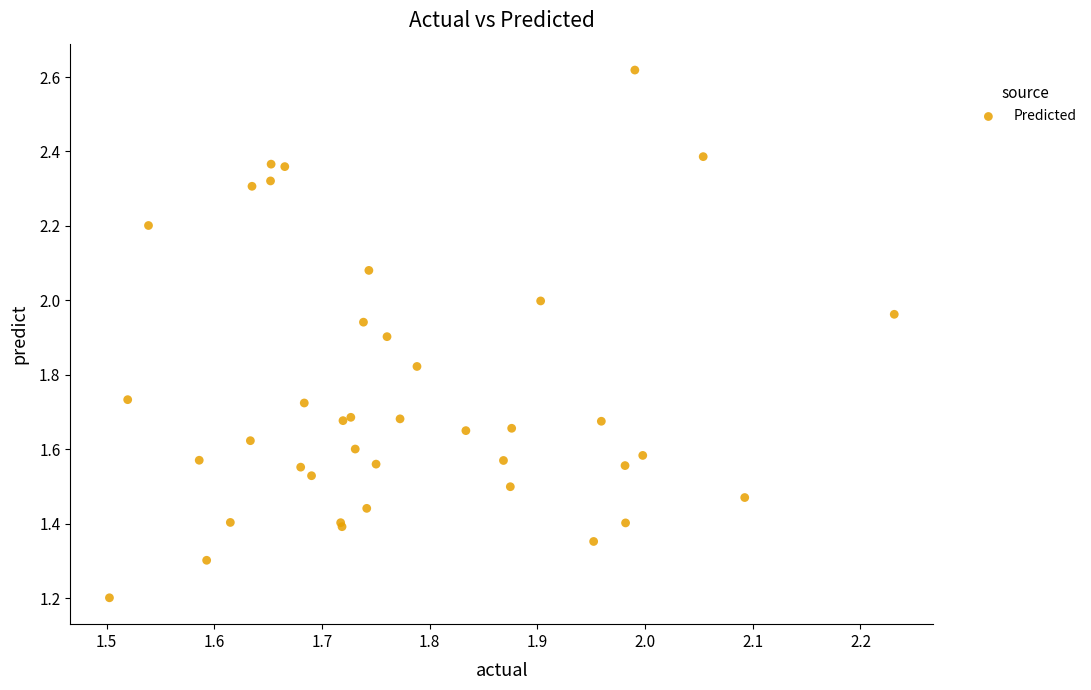

What Y value in the scatter plot is closest to 1?

1.2